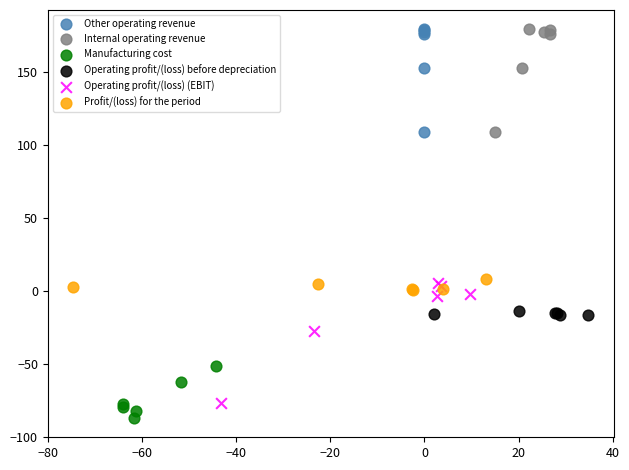

Which series contains the lowest Y value?

Manufacturing cost